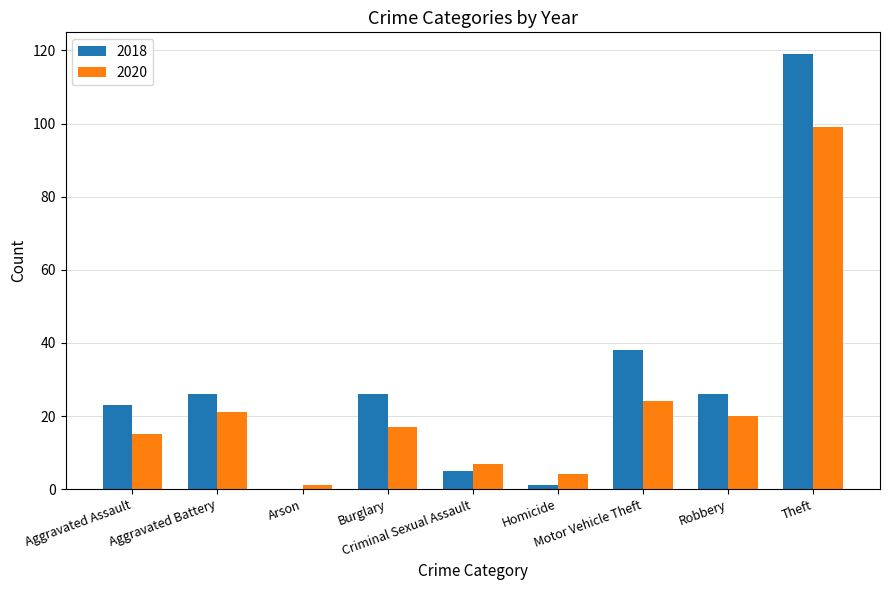

Where is 2020 nearest to the value 50?

Motor Vehicle Theft